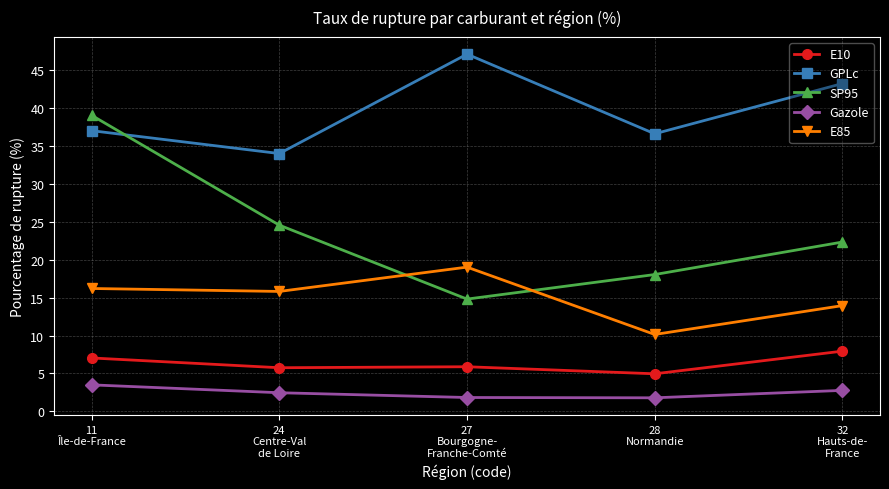

What is the smallest value displayed?

1.8